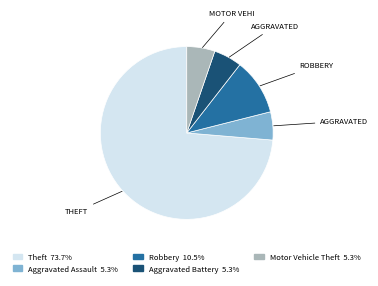

What is the largest slice in the pie chart?

Theft